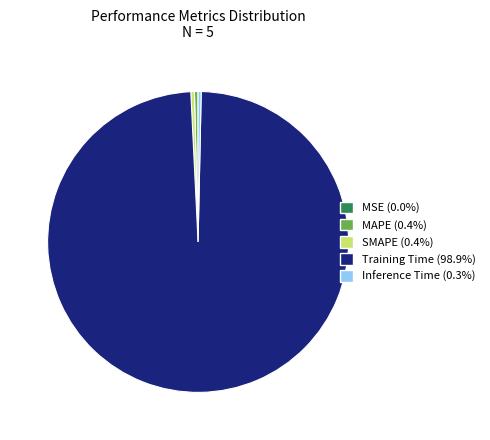

The Training Time slice represents 89% of the pie. True or false?

False